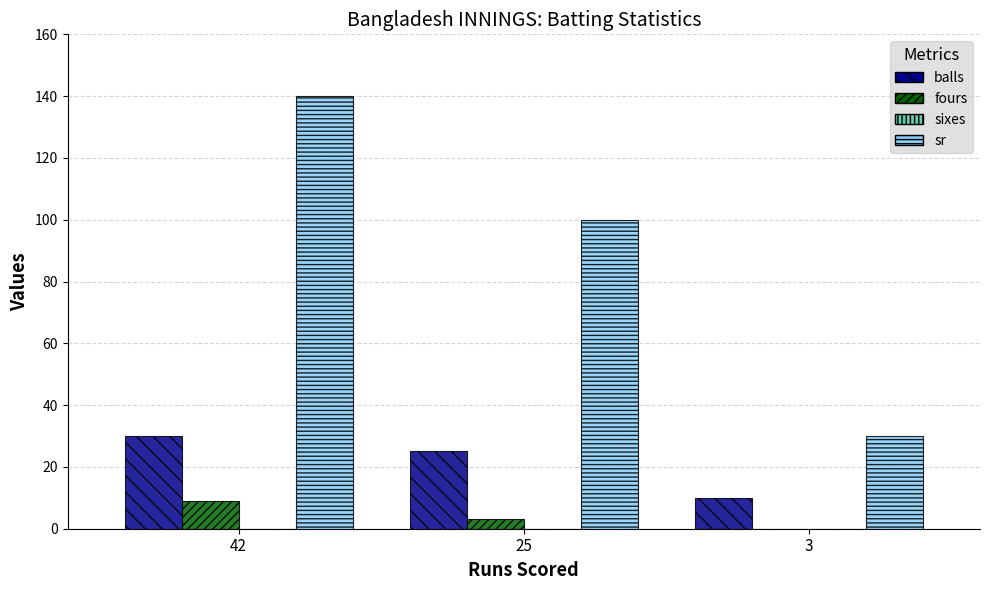

What is the greatest value displayed?

140